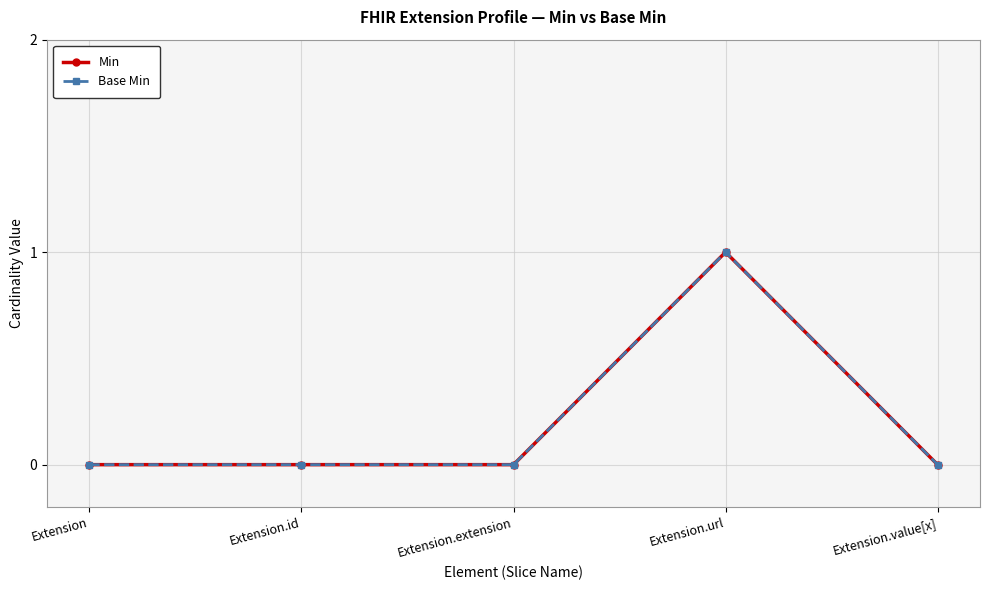

At how many categories does at least one series exceed 0?

1